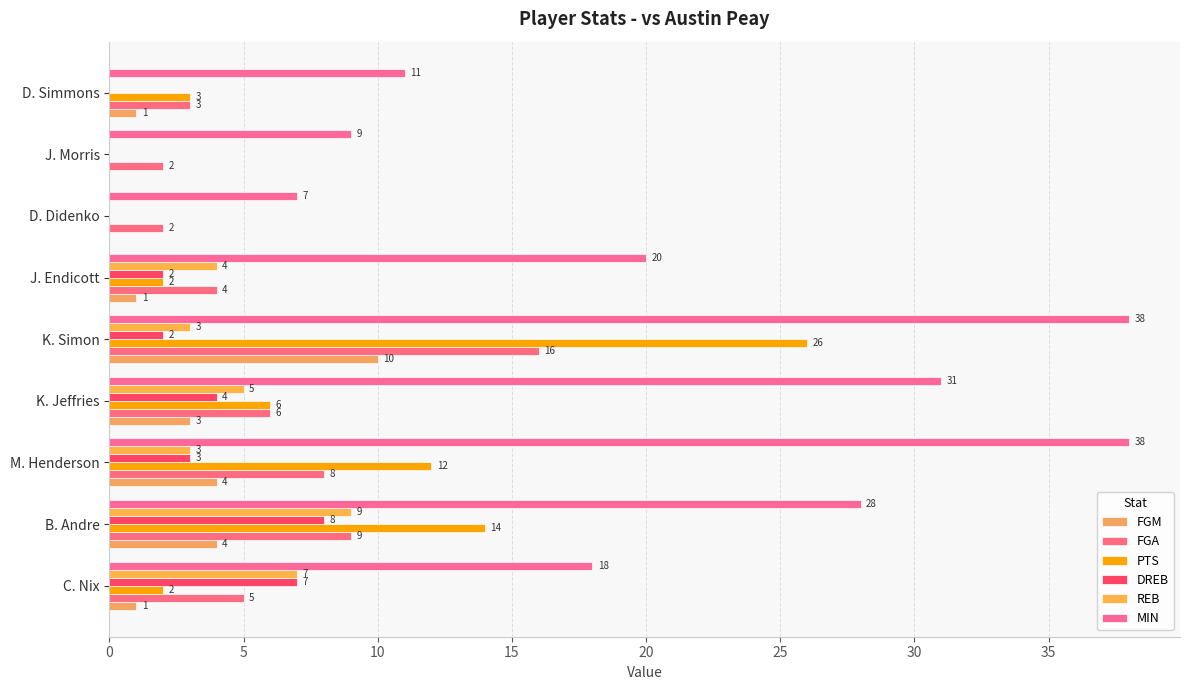

How many distinct data groups are displayed?

6